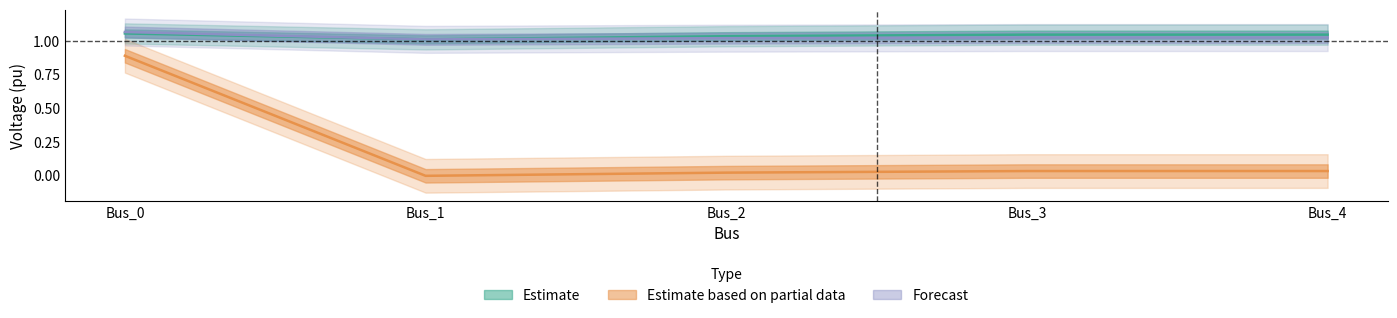

Between Bus_0 and Bus_3, which series saw the biggest shift?

pf_vm_b_pu